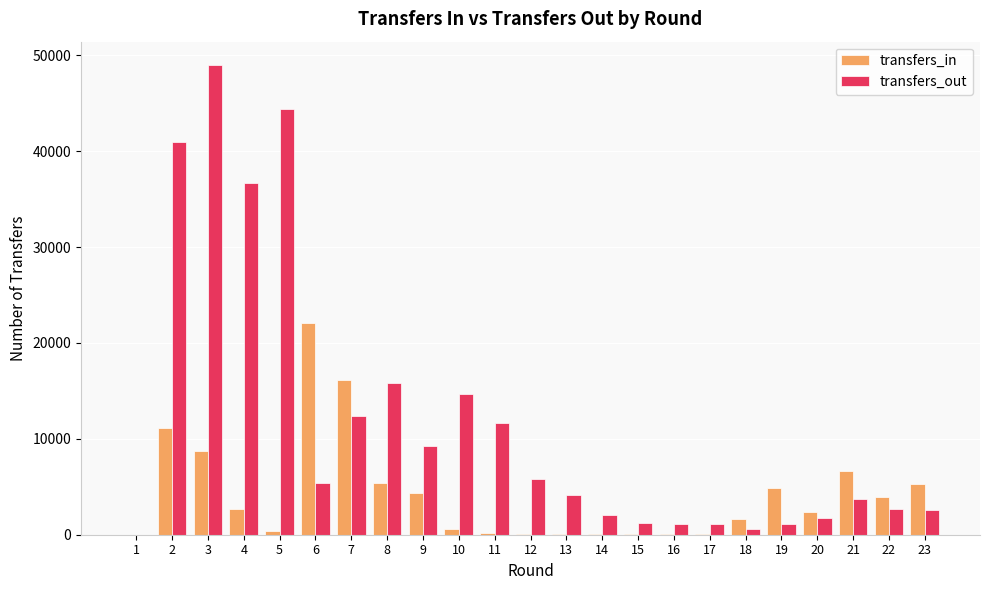

Between 2 and 10, which series saw the biggest shift?

transfers_out